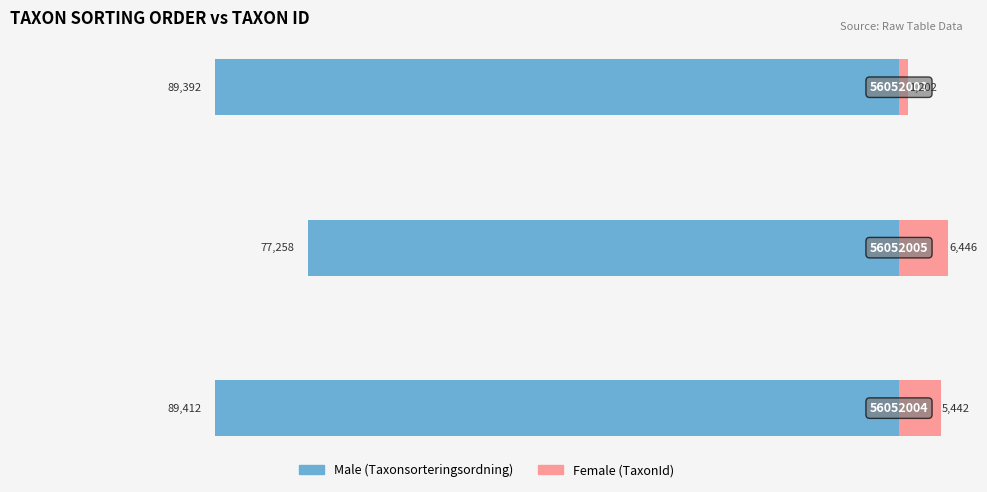

Reading left to right, transcribe all the data shown in this chart.

Male: −120000=-89412	−100000=-77258	−80000=-89392
Female: −120000=5442	−100000=6446	−80000=1202